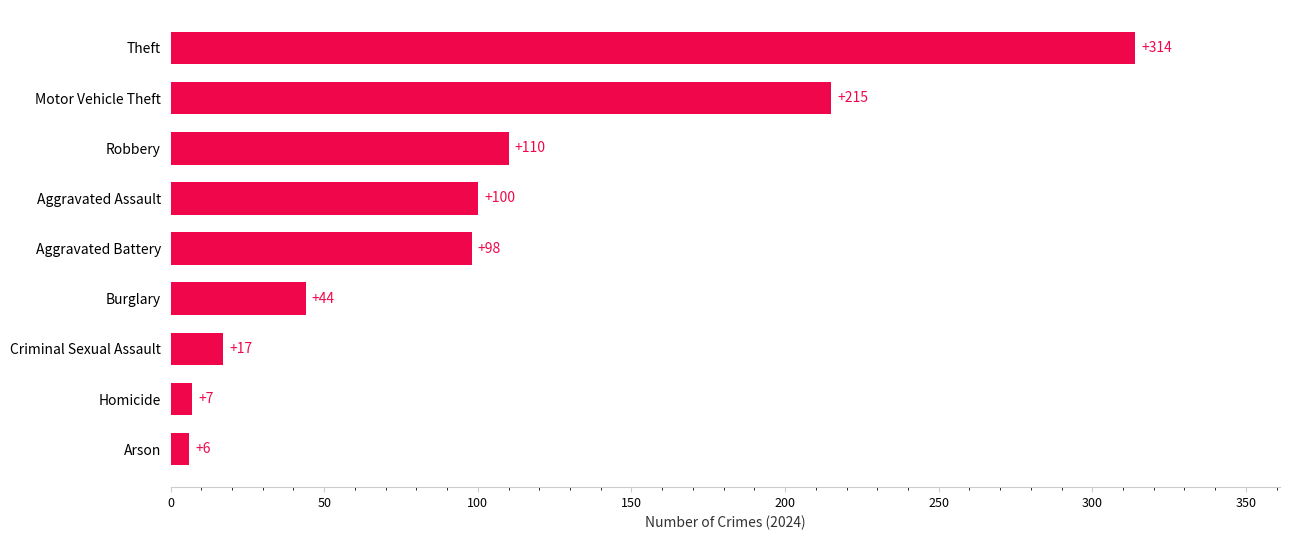

Reading bottom to top, what are all the values shown in this chart?

6	7	17	44	98	100	110	215	314